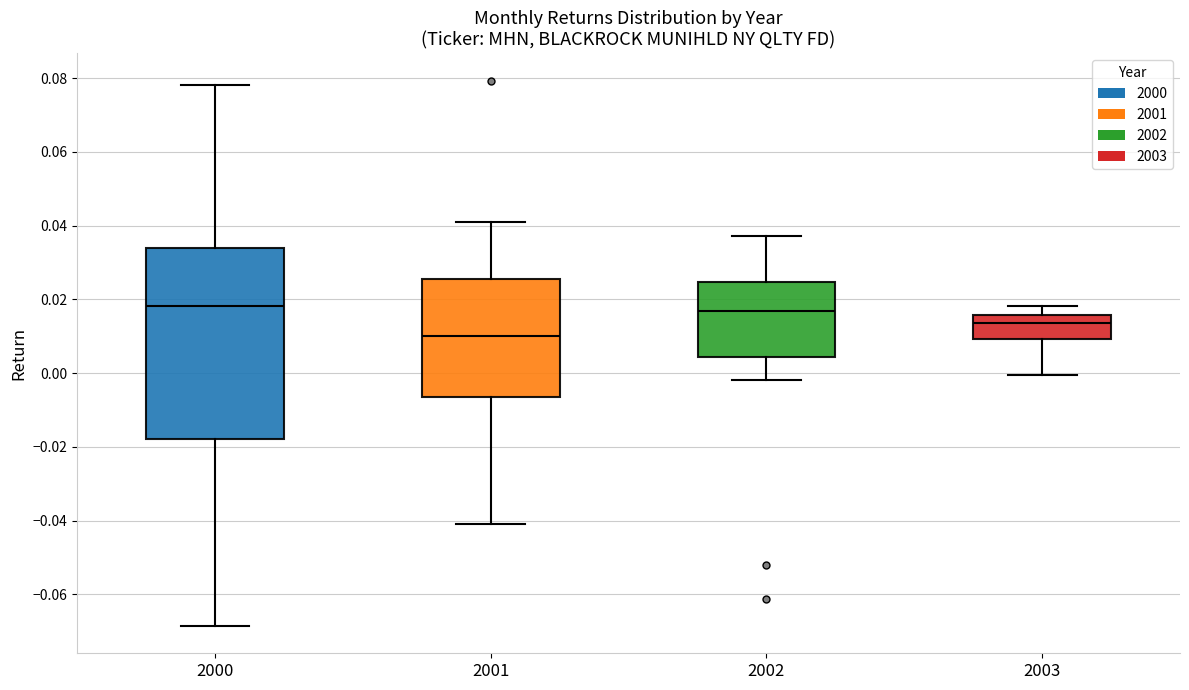

Reading left to right, transcribe this box plot: for each box, give where its median line is, the range the box spans, and where its two whiskers end, as read against the y-axis. The values are not printed on the chart, so give them approximately, as read against the axis.

2000: median 0.018, box -0.018 to 0.034, whiskers -0.068 to 0.078
2001: median 0.010, box -0.006 to 0.026, whiskers -0.040 to 0.042
2002: median 0.016, box 0.004 to 0.024, whiskers -0.002 to 0.038
2003: median 0.014, box 0.010 to 0.016, whiskers 0.000 to 0.018